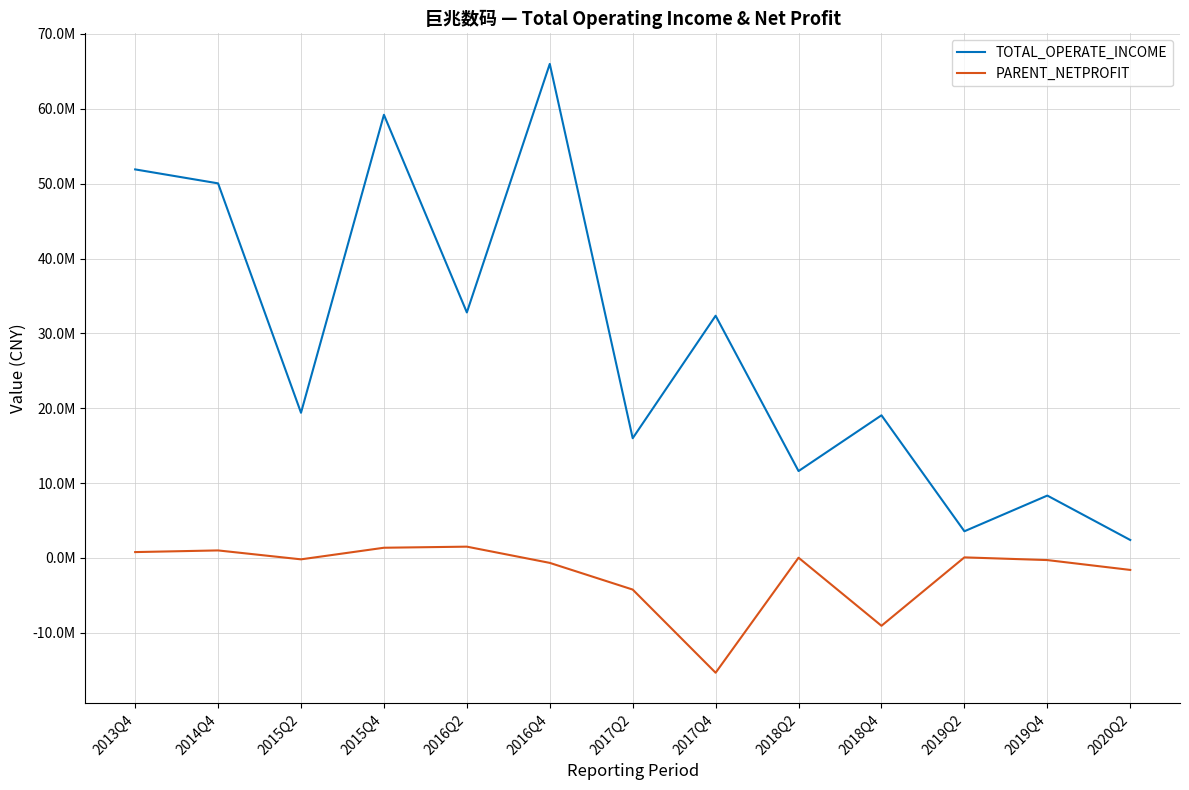

Where does the TOTAL_OPERATE_INCOME series first go above 19398583?

2013Q4